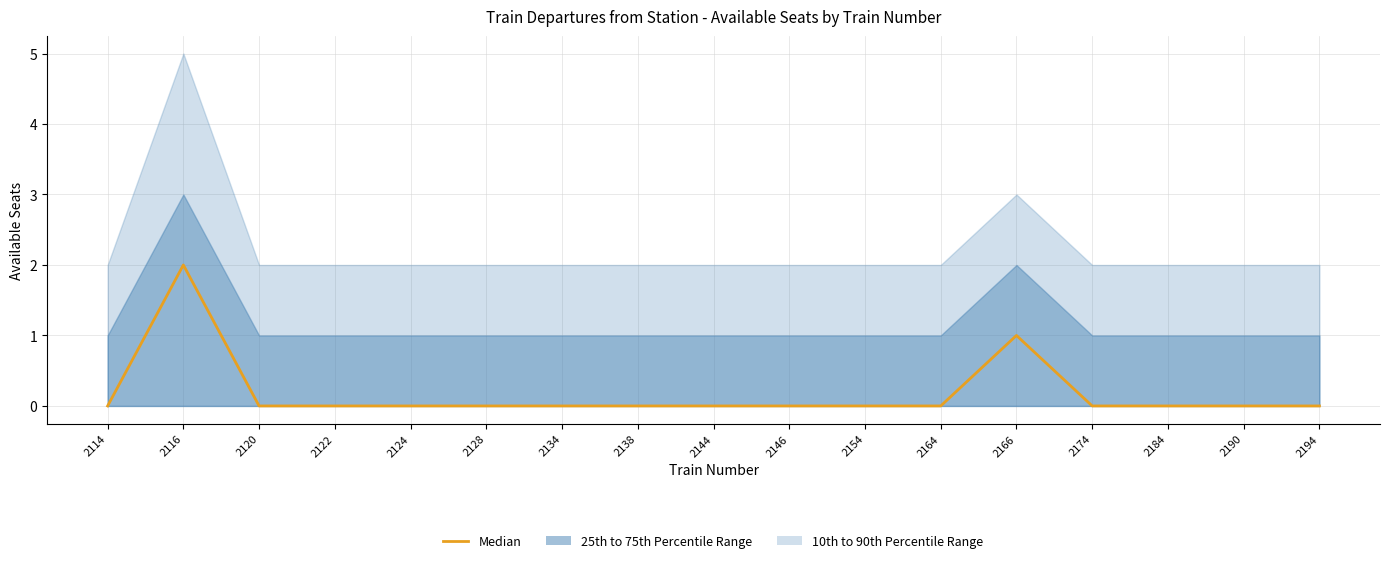

How many interior local peaks (higher than both neighbors) does the data have?

2